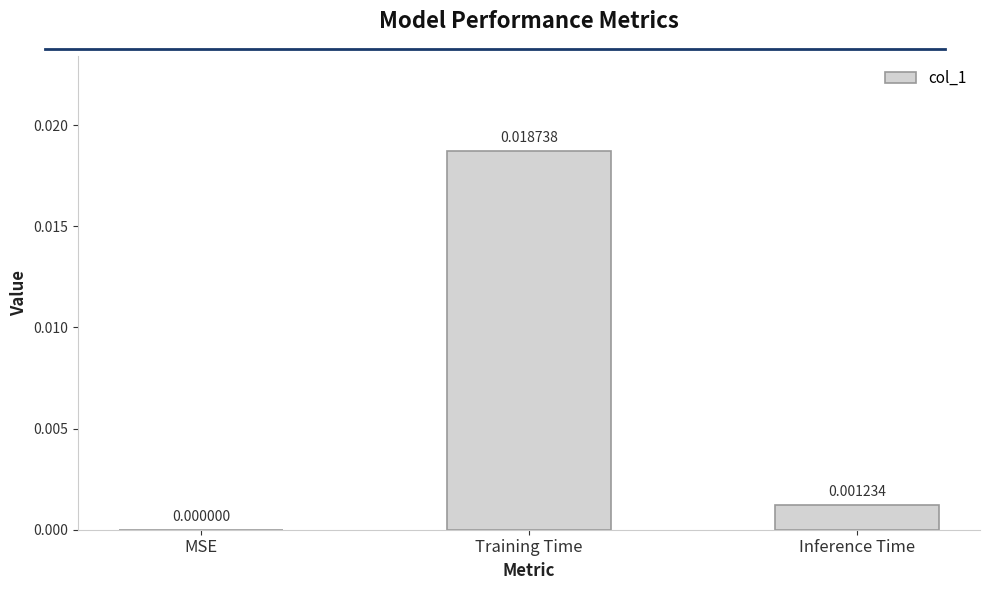

At which label is the value closest to 0?

MSE